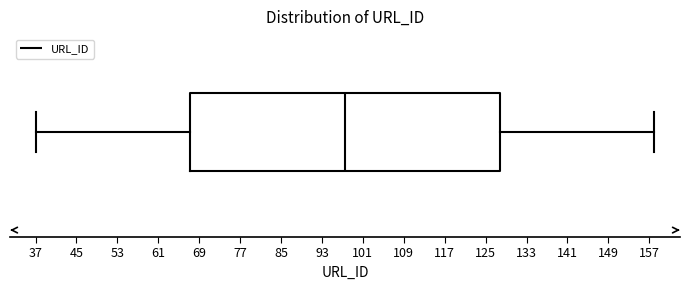

Transcribe this box plot: give where the median line is, the range the box spans, and where the two whiskers end, as read against the x-axis. The values are not printed on the chart, so give them approximately, as read against the axis.

median 98, box 67 to 128, whiskers 37 to 158